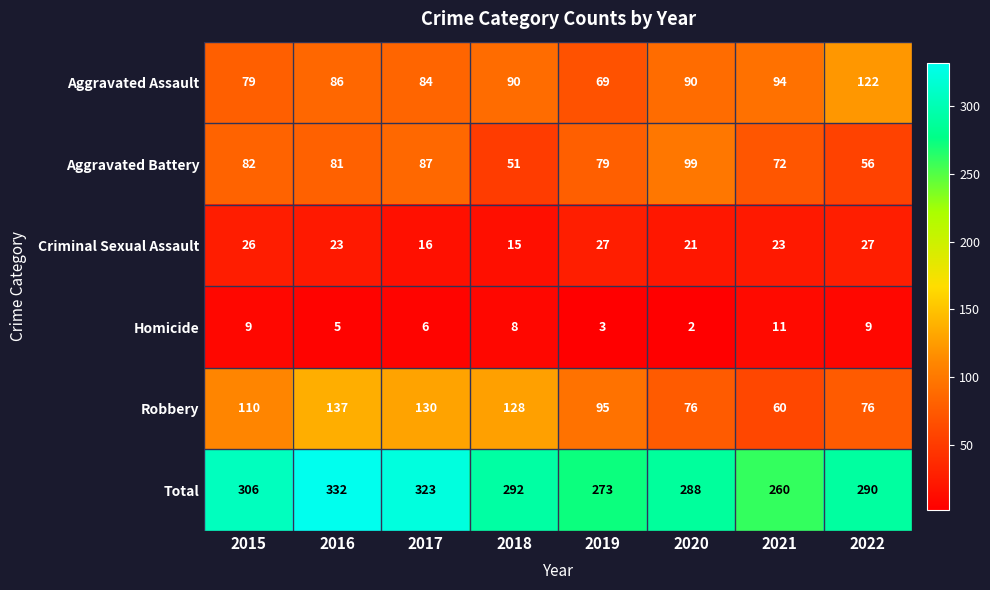

Which series has the largest range (max minus min)?

Robbery